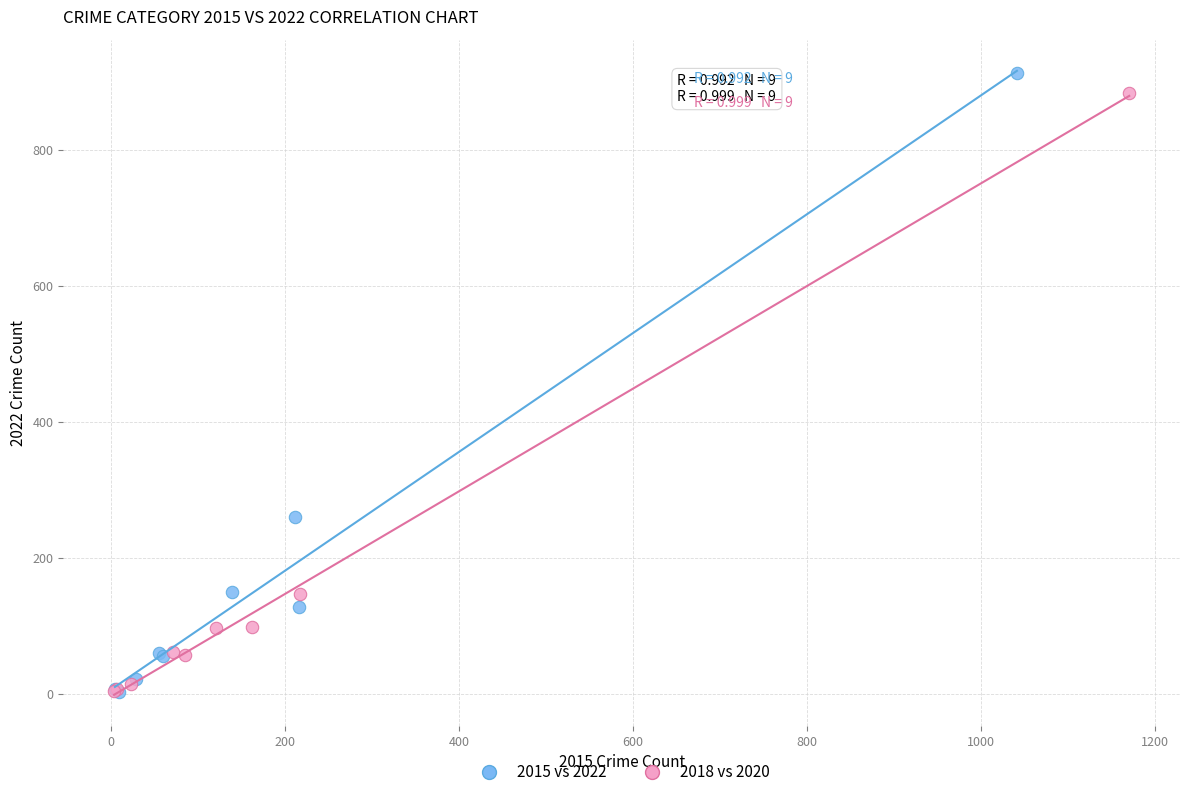

Which series has the largest Y range (max minus min)?

2015 vs 2022